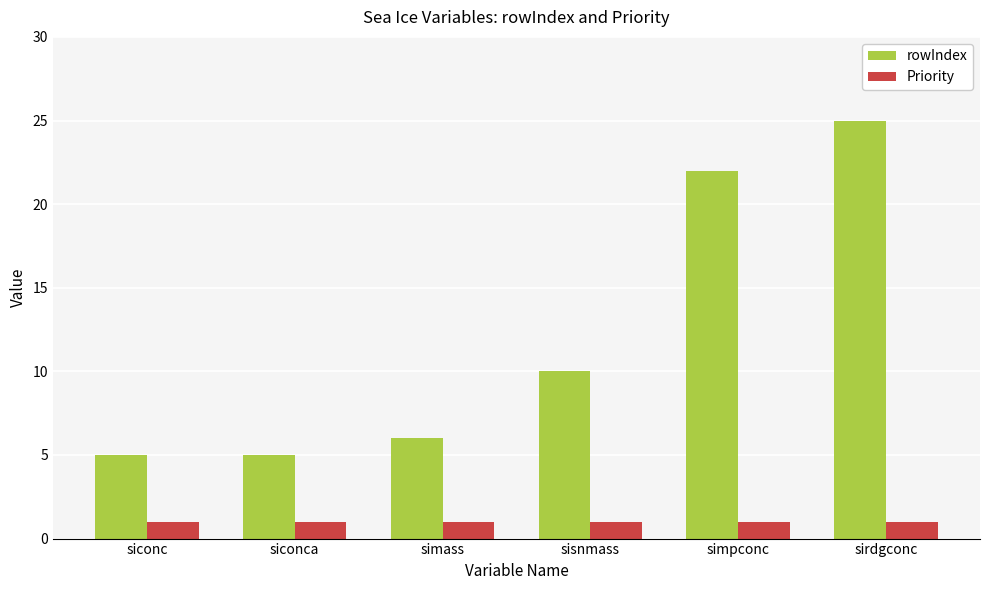

What position from the left is sisnmass?

4